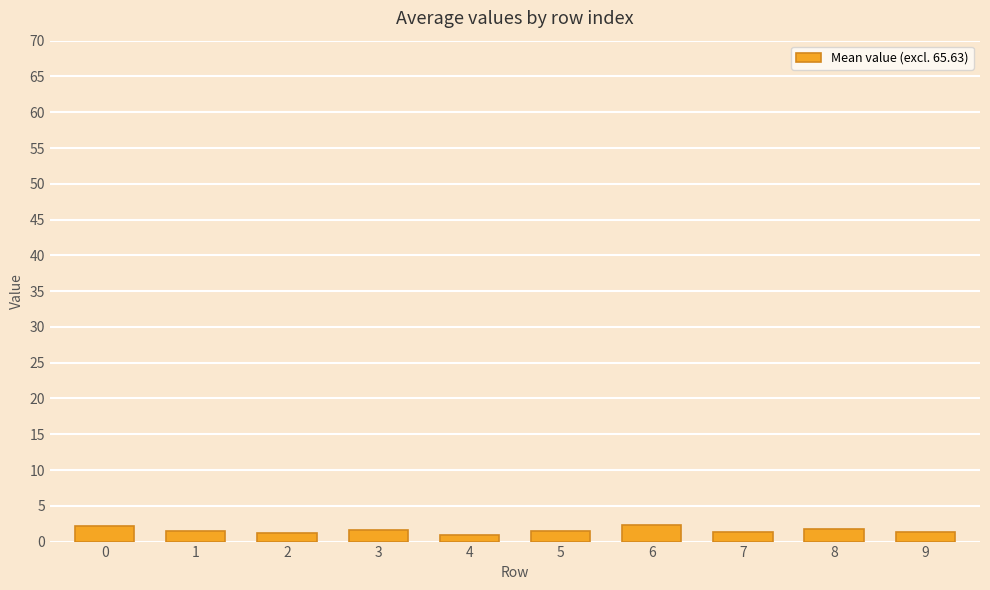

What is the difference between the values at 1 and 4?

0.4